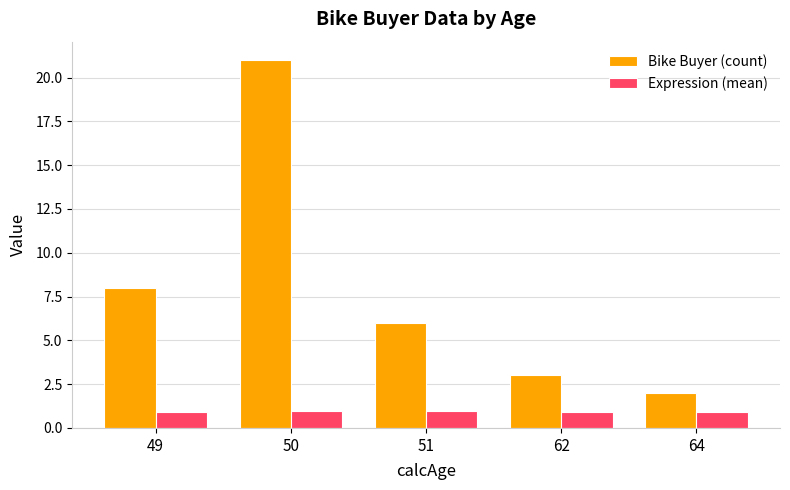

How many groups of bars are there?

5